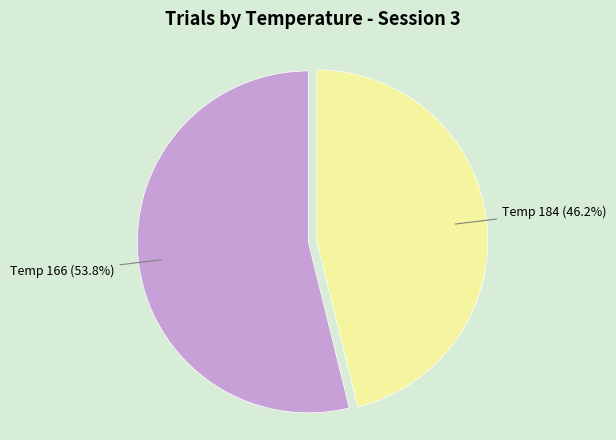

What percentage is NOT represented by Temp 184?

53.8%